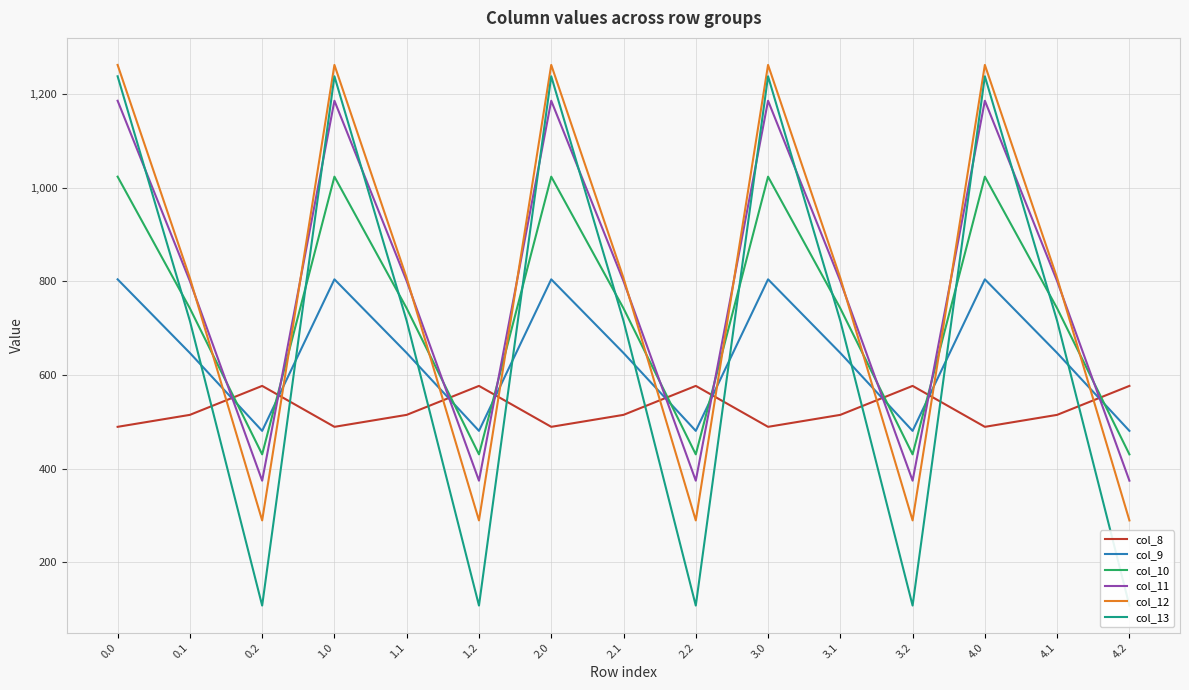

Reading left to right, list all the values displayed in this chart.

col_8: 489.3	514.8	576.6	489.3	514.8	576.6	489.3	514.8	576.6	489.3	514.8	576.6	489.3	514.8	576.6
col_9: 804.0	646.9	480.7	804.0	646.9	480.7	804.0	646.9	480.7	804.0	646.9	480.7	804.0	646.9	480.7
col_10: 1023.2	742.1	430.5	1023.2	742.1	430.5	1023.2	742.1	430.5	1023.2	742.1	430.5	1023.2	742.1	430.5
col_11: 1185.2	800.2	374.4	1185.2	800.2	374.4	1185.2	800.2	374.4	1185.2	800.2	374.4	1185.2	800.2	374.4
col_12: 1261.6	806.9	289.5	1261.6	806.9	289.5	1261.6	806.9	289.5	1261.6	806.9	289.5	1261.6	806.9	289.5
col_13: 1237.4	715.3	107.8	1237.4	715.3	107.8	1237.4	715.3	107.8	1237.4	715.3	107.8	1237.4	715.3	107.8